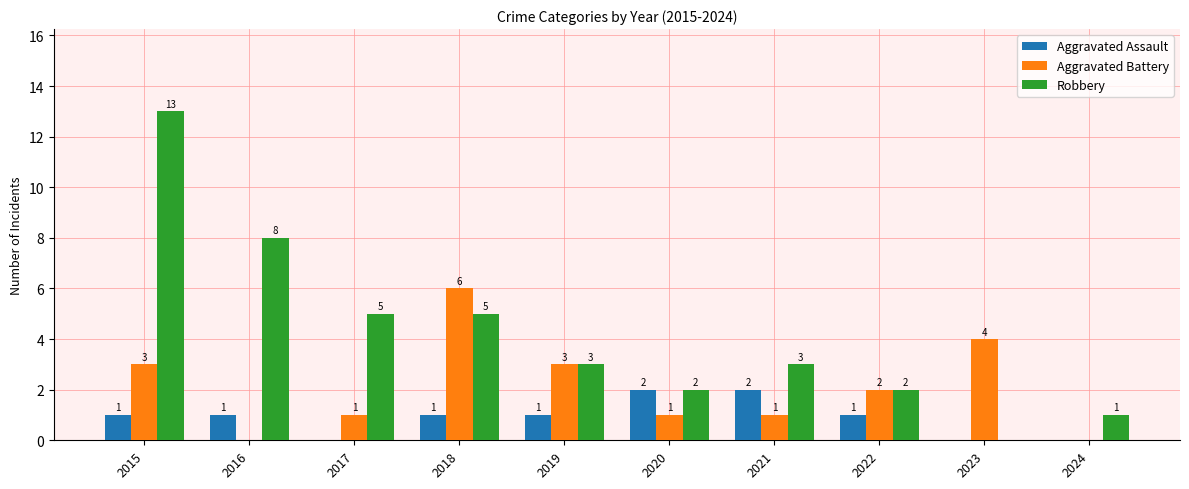

The value of Aggravated Assault at 2021 is 3. True or false?

False